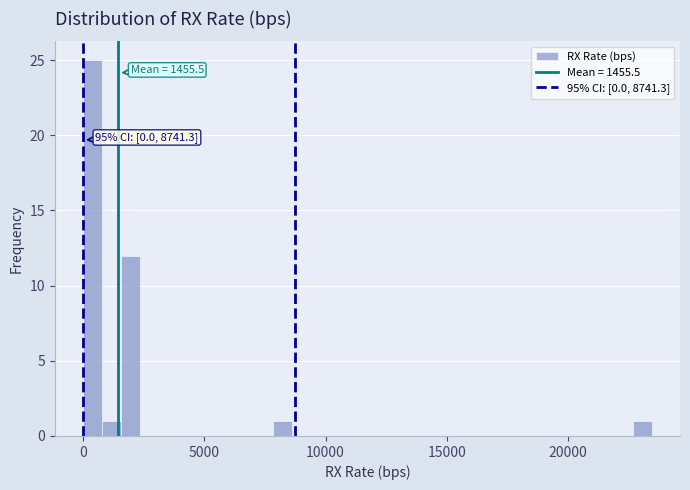

Around what value on the x-axis is the tallest bar? Give the approximate position of its centre, as read against the axis.

500